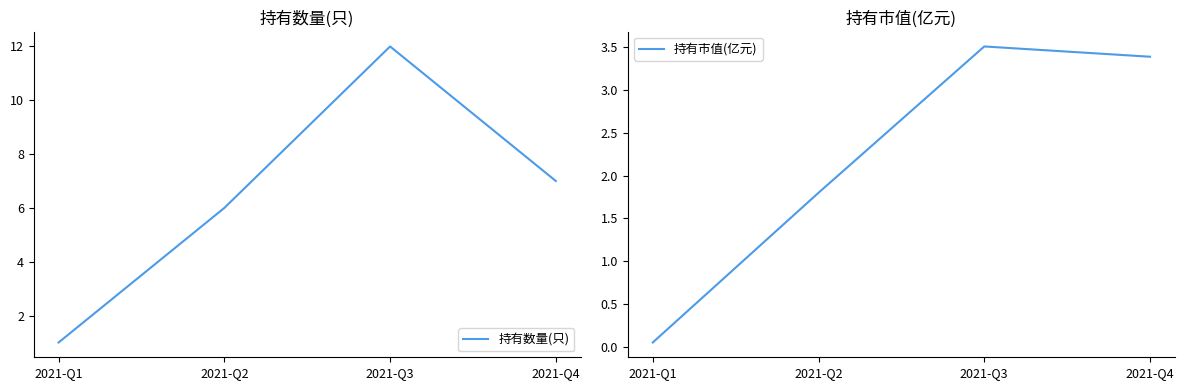

At which label is 持有市值(亿元) closest to 1?

2021-Q2